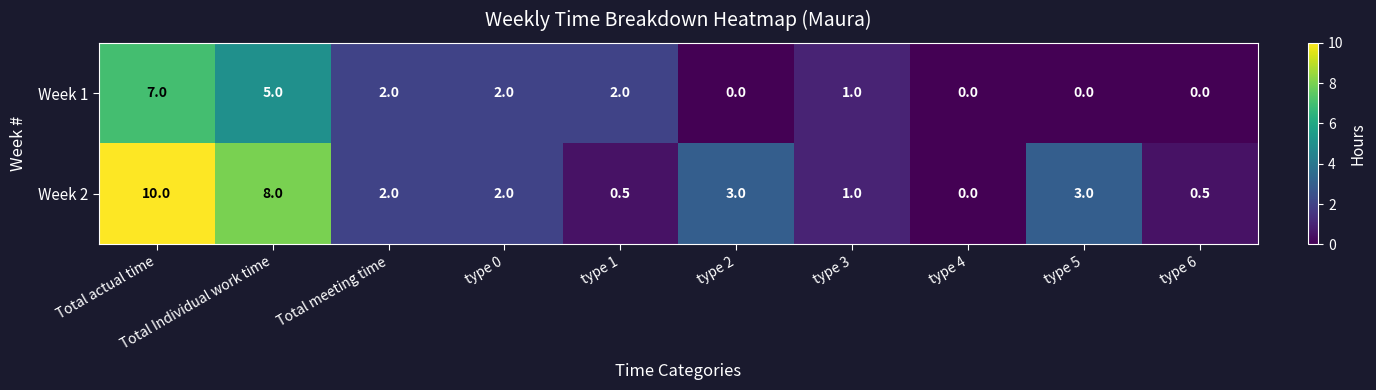

Count the Week 1 values in the range 0 to 2.

8